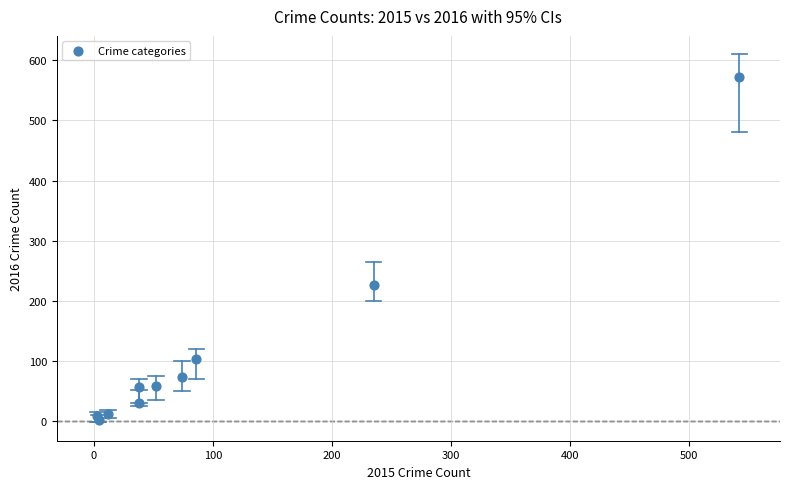

What Y value in the scatter plot is closest to 287?

226